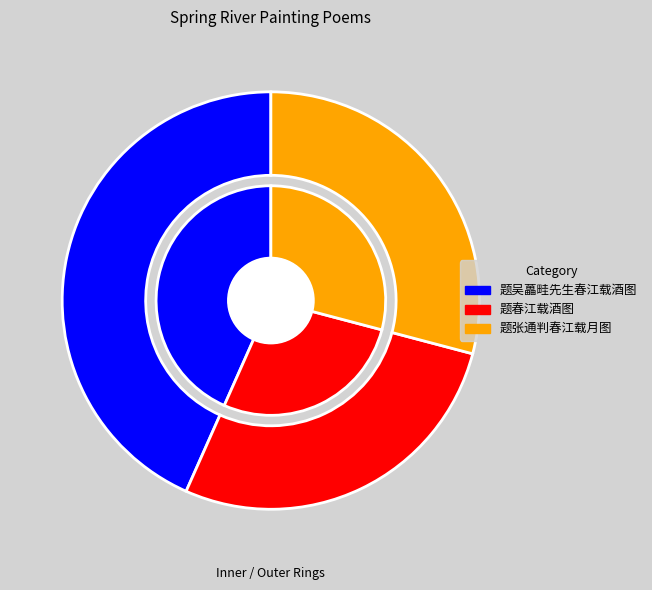

Approximately how many times larger is the value at 题春江载酒图 compared to 题吴藟畦先生春江载酒图?

0.6